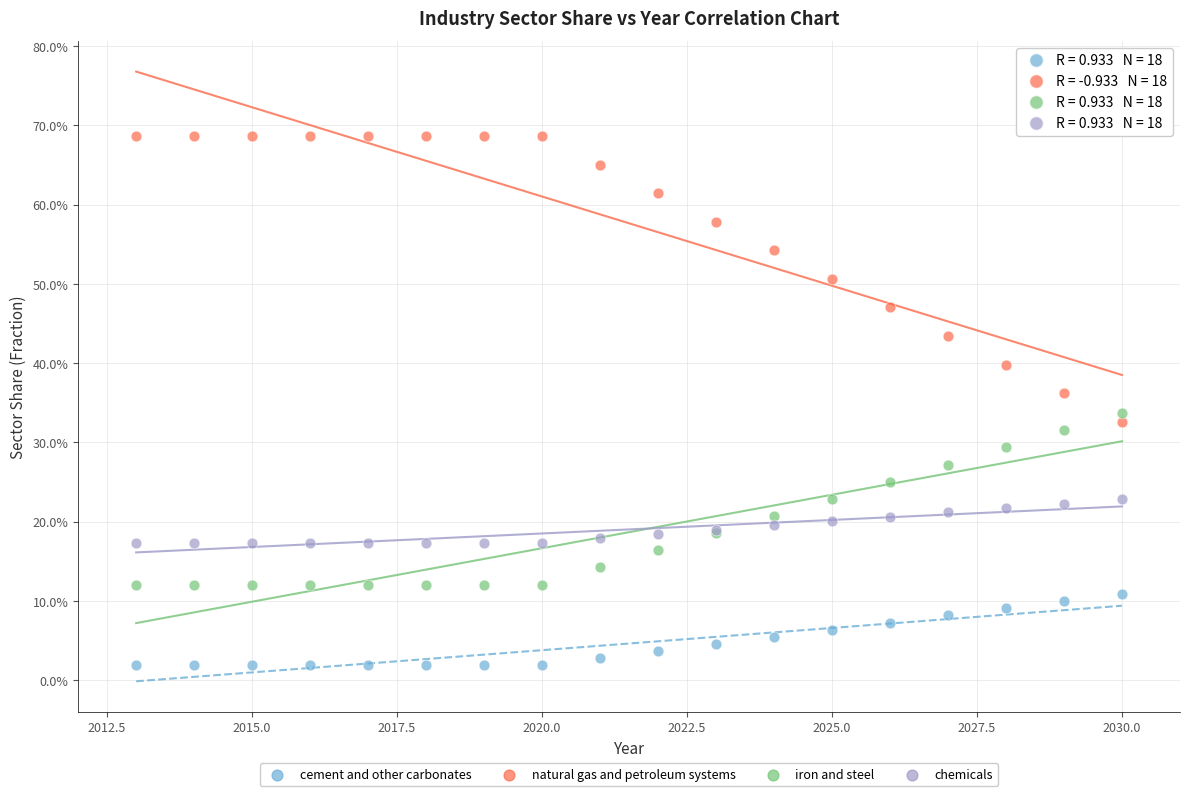

Which series has the largest Y range (max minus min)?

natural gas and petroleum systems